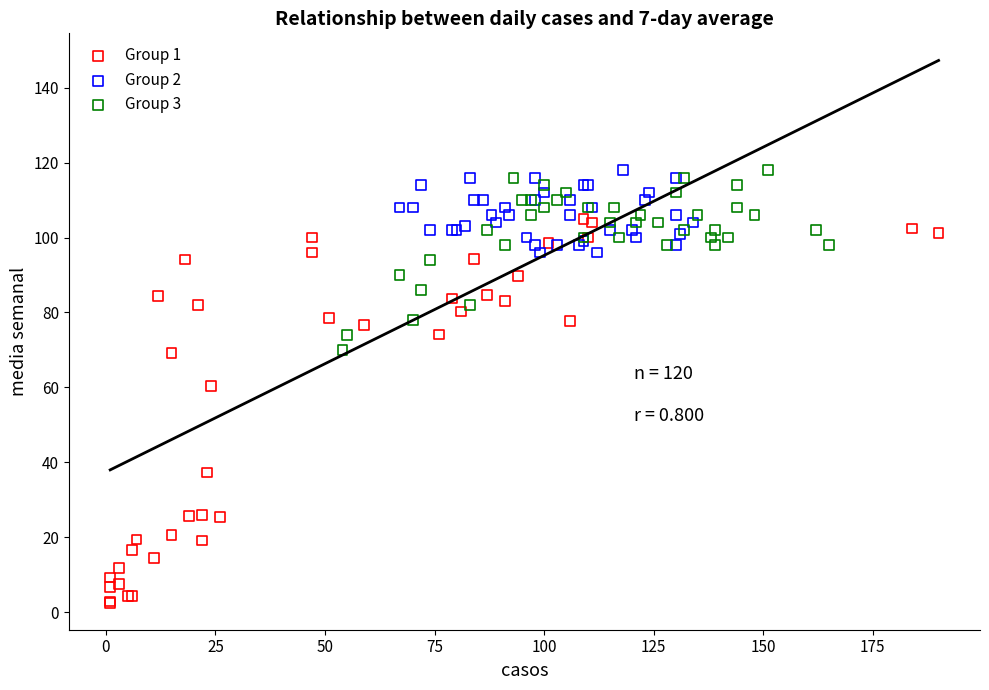

Which series contains the lowest Y value?

Group 1